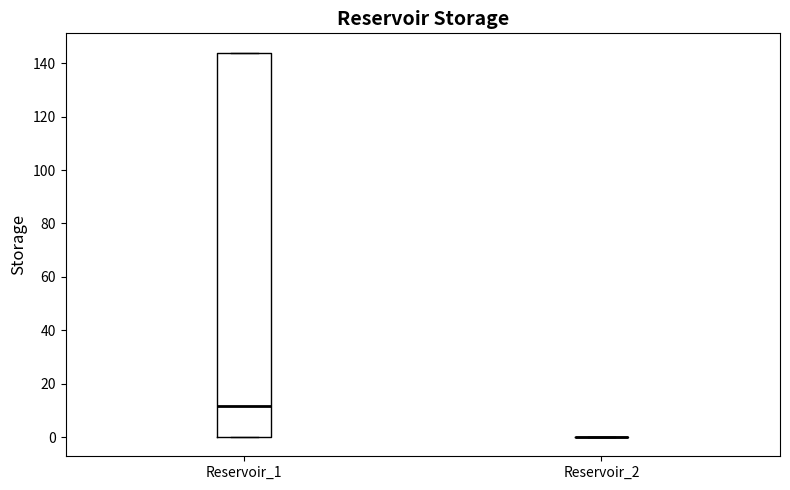

Reading left to right, transcribe this box plot: for each box, give where its median line is, the range the box spans, and where its two whiskers end, as read against the y-axis. The values are not printed on the chart, so give them approximately, as read against the axis.

Reservoir_1: median 12, box 0 to 144, whiskers 0 to 144
Reservoir_2: box collapsed to a line at 0, whiskers 0 to 0